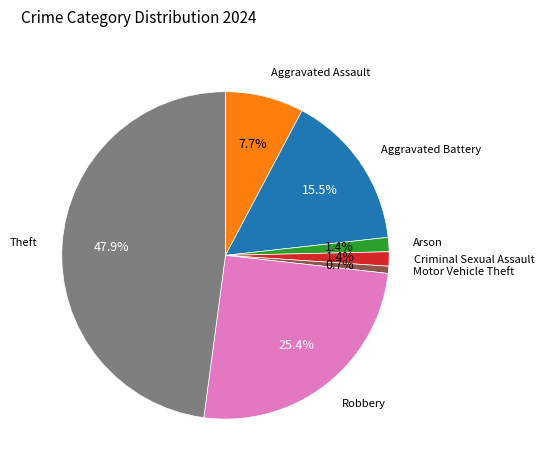

Is there any slice that represents more than half of the pie?

No